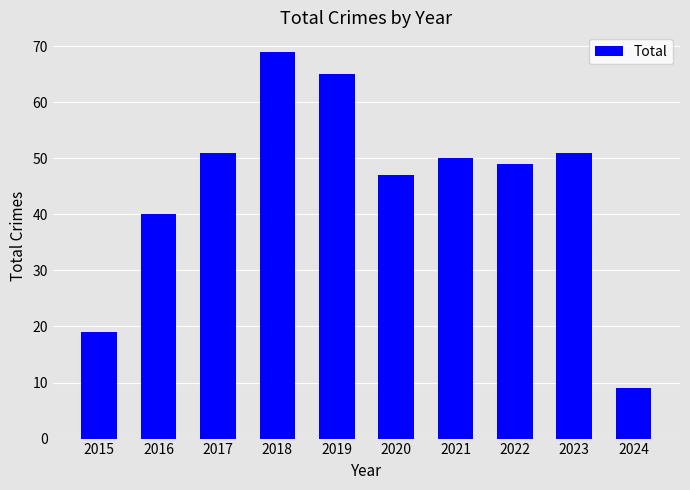

Reading right to left, what are all the values shown in this chart?

9	51	49	50	47	65	69	51	40	19